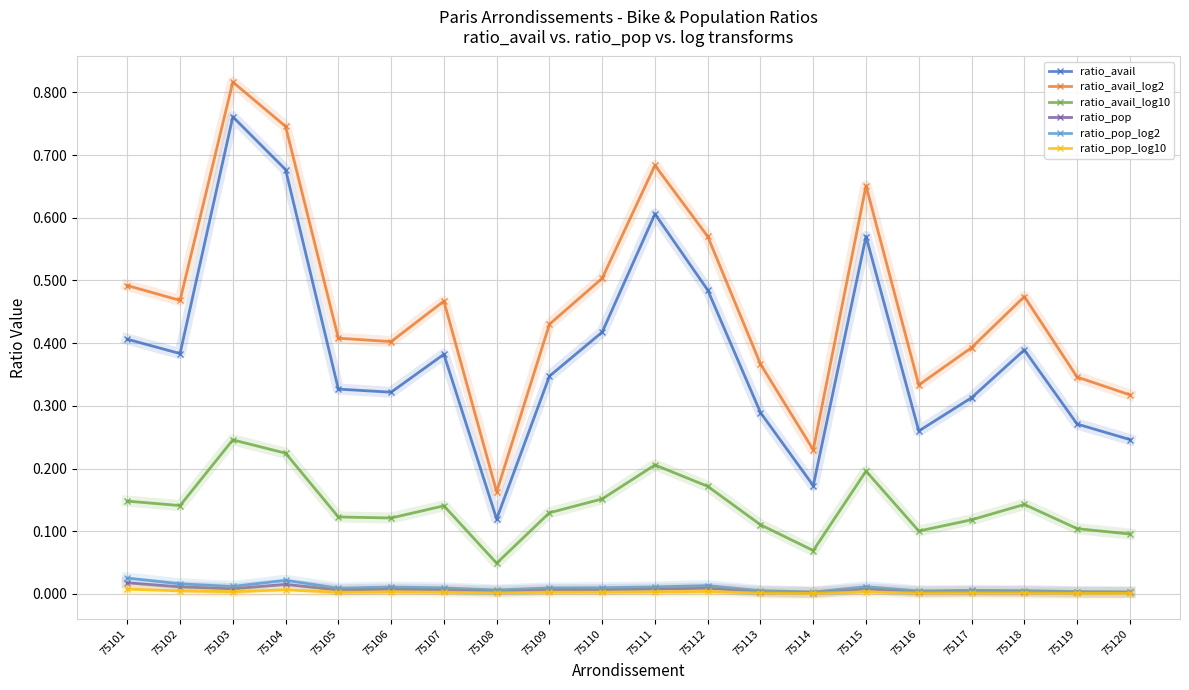

The value of ratio_avail_log10 at 75118 is 0.1. True or false?

True